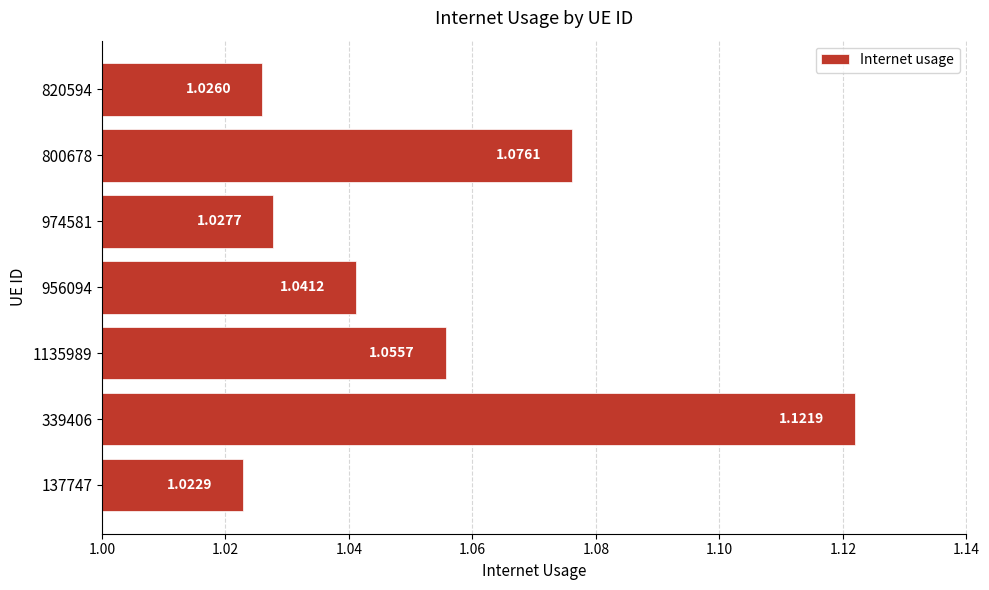

Count the values in the range 1 to 2.

7